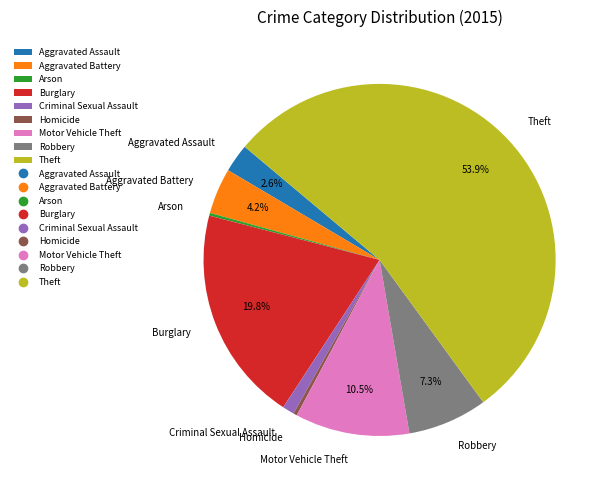

Is the sum of Burglary and Theft greater than half?

Yes